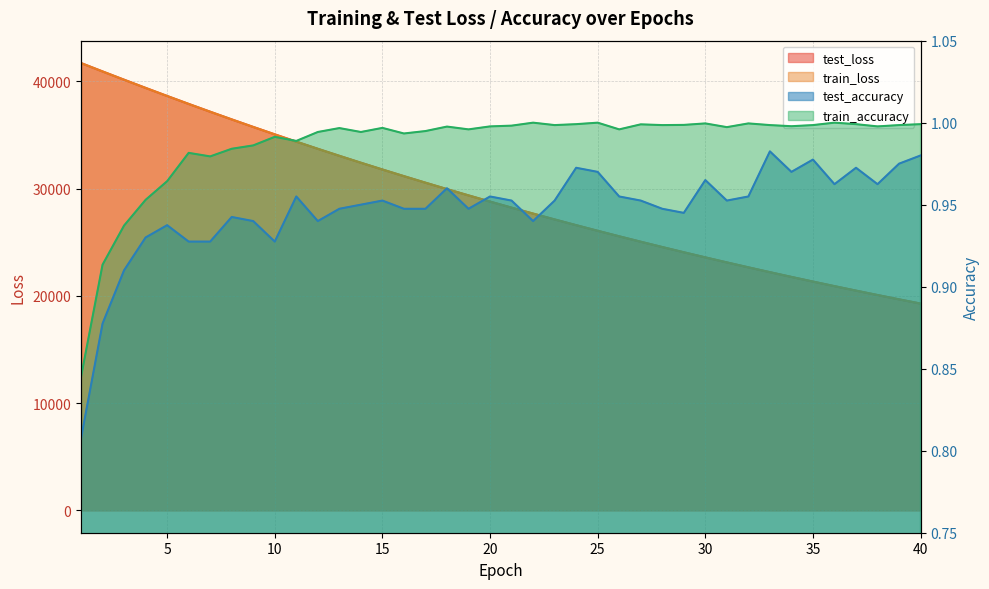

At which label is test_accuracy closest to 0?

1